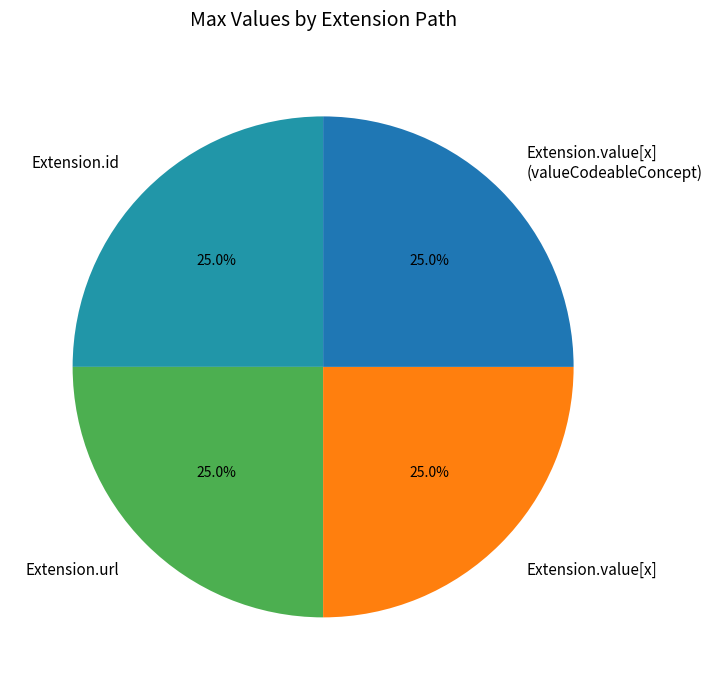

Is there any slice that represents more than half of the pie?

No